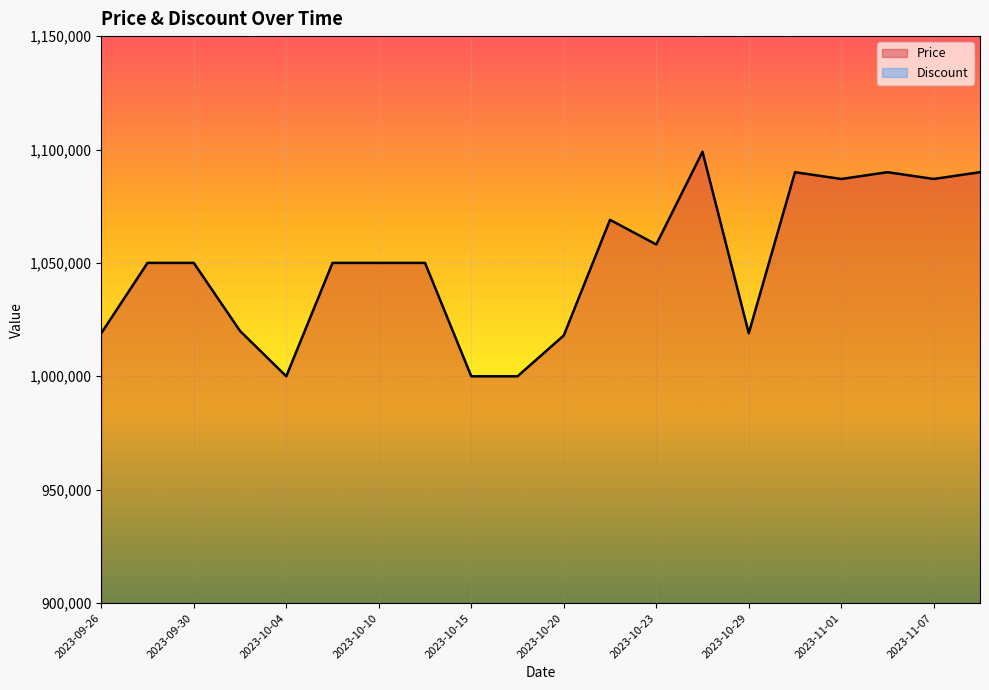

Rank the categories by value from highest to lowest.

2023-10-26, 2023-10-30, 2023-11-04, 2023-11-10, 2023-11-01, 2023-11-07, 2023-10-21, 2023-10-23, 2023-09-27, 2023-09-30, 2023-10-07, 2023-10-10, 2023-10-13, 2023-10-01, 2023-09-26, 2023-10-29, 2023-10-20, 2023-10-04, 2023-10-15, 2023-10-17